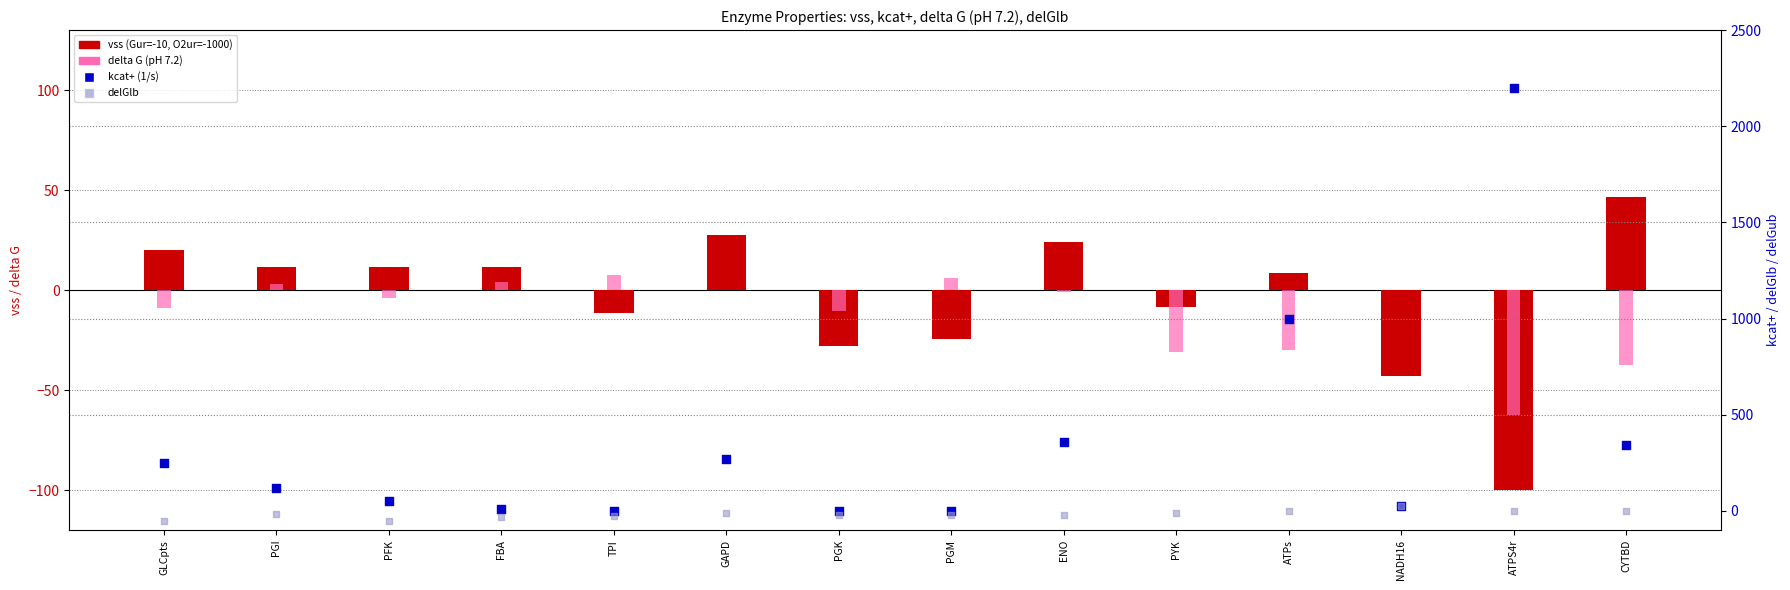

What is the total value across all series at ATPS4r?

2039.2